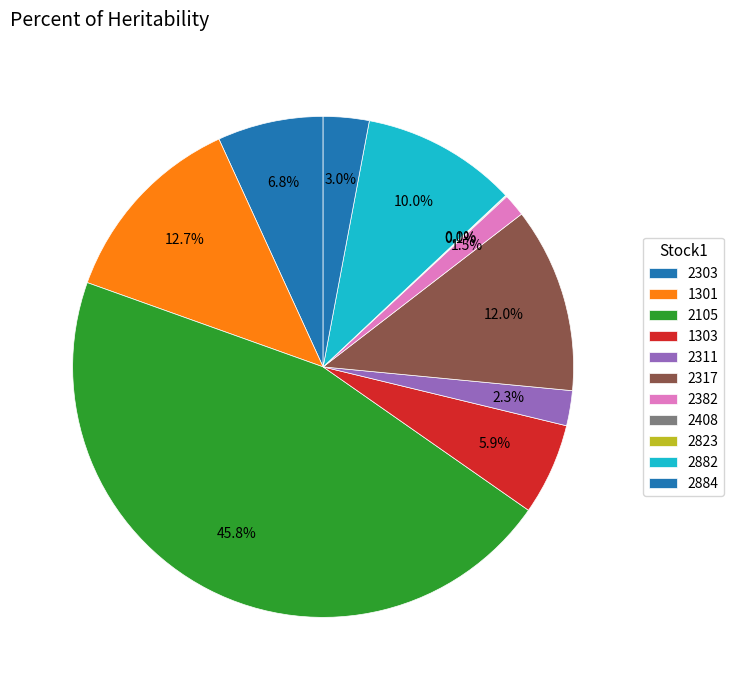

Which has a higher value, 2303 or 2105?

2105